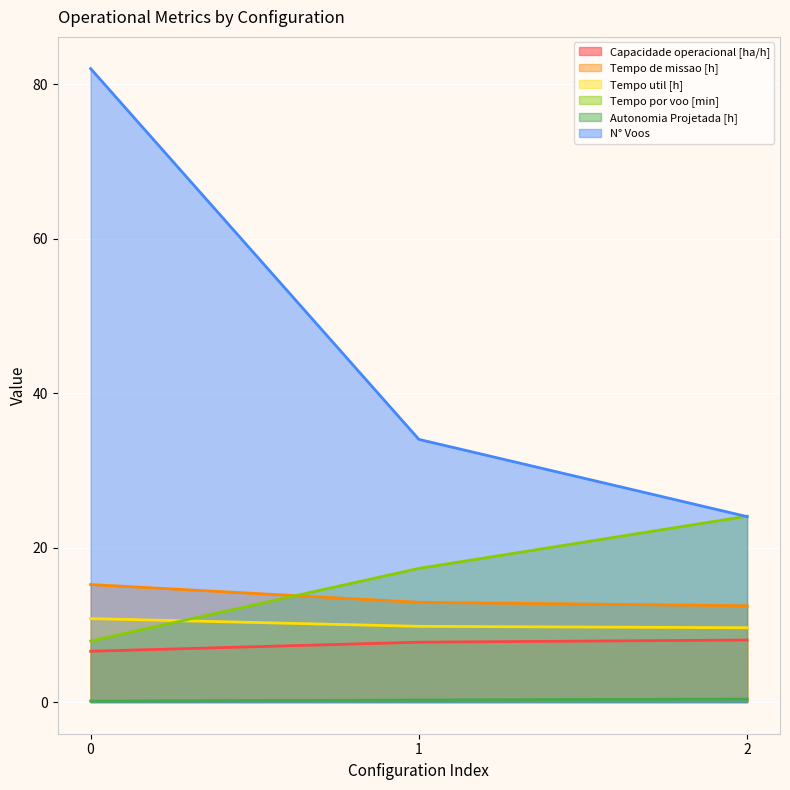

What is the difference between the maximum and second lowest values in the Tempo por voo [min] series?

6.8